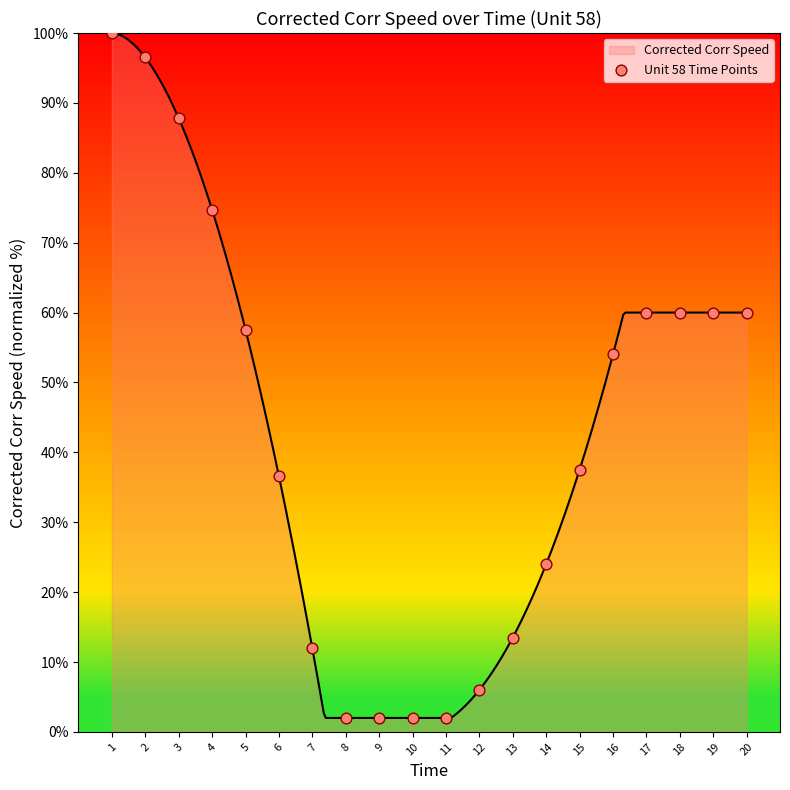

Approximately how many times larger is the value at 5 compared to 17?

1.0